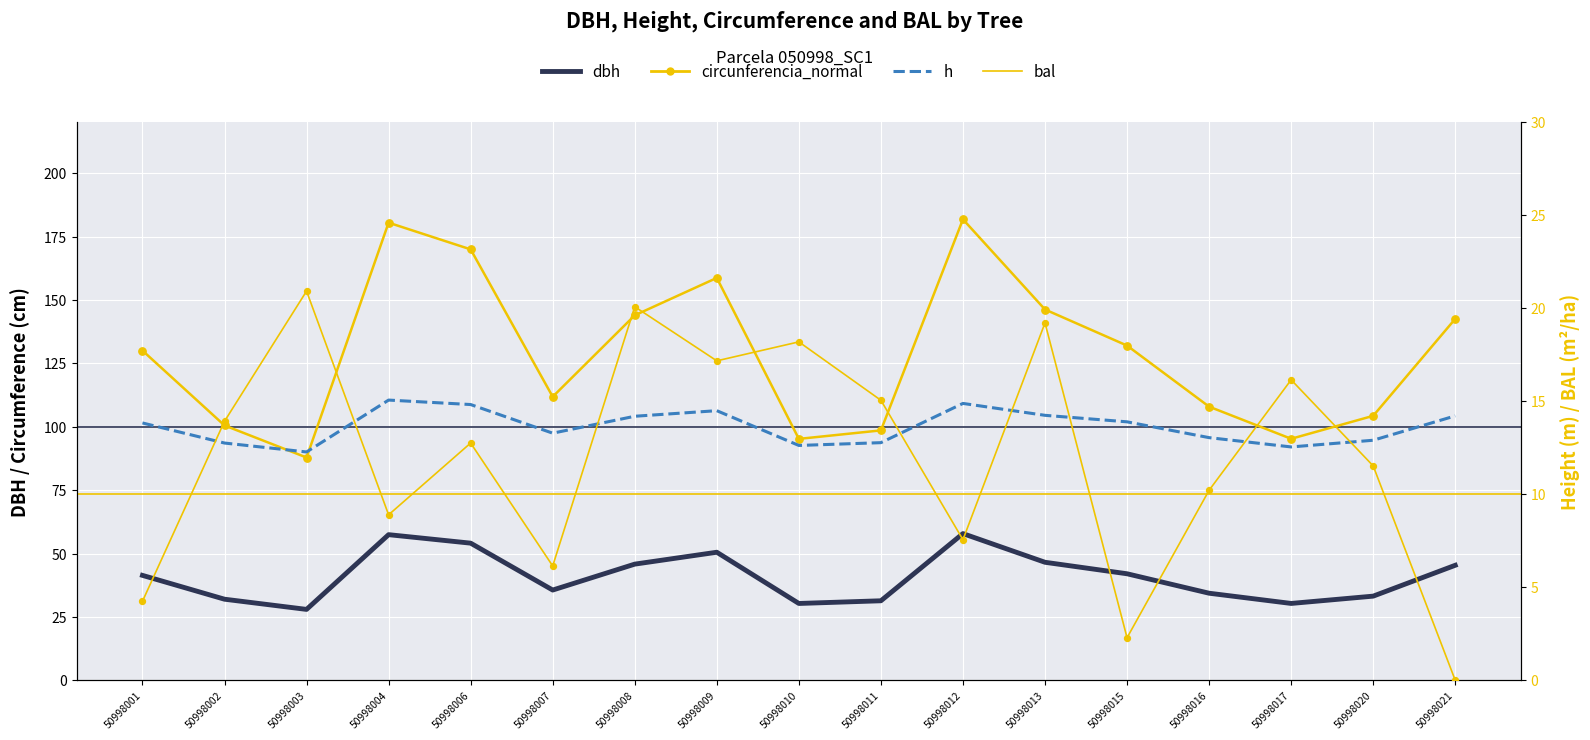

At which category is the sum across all series the highest?

50998012